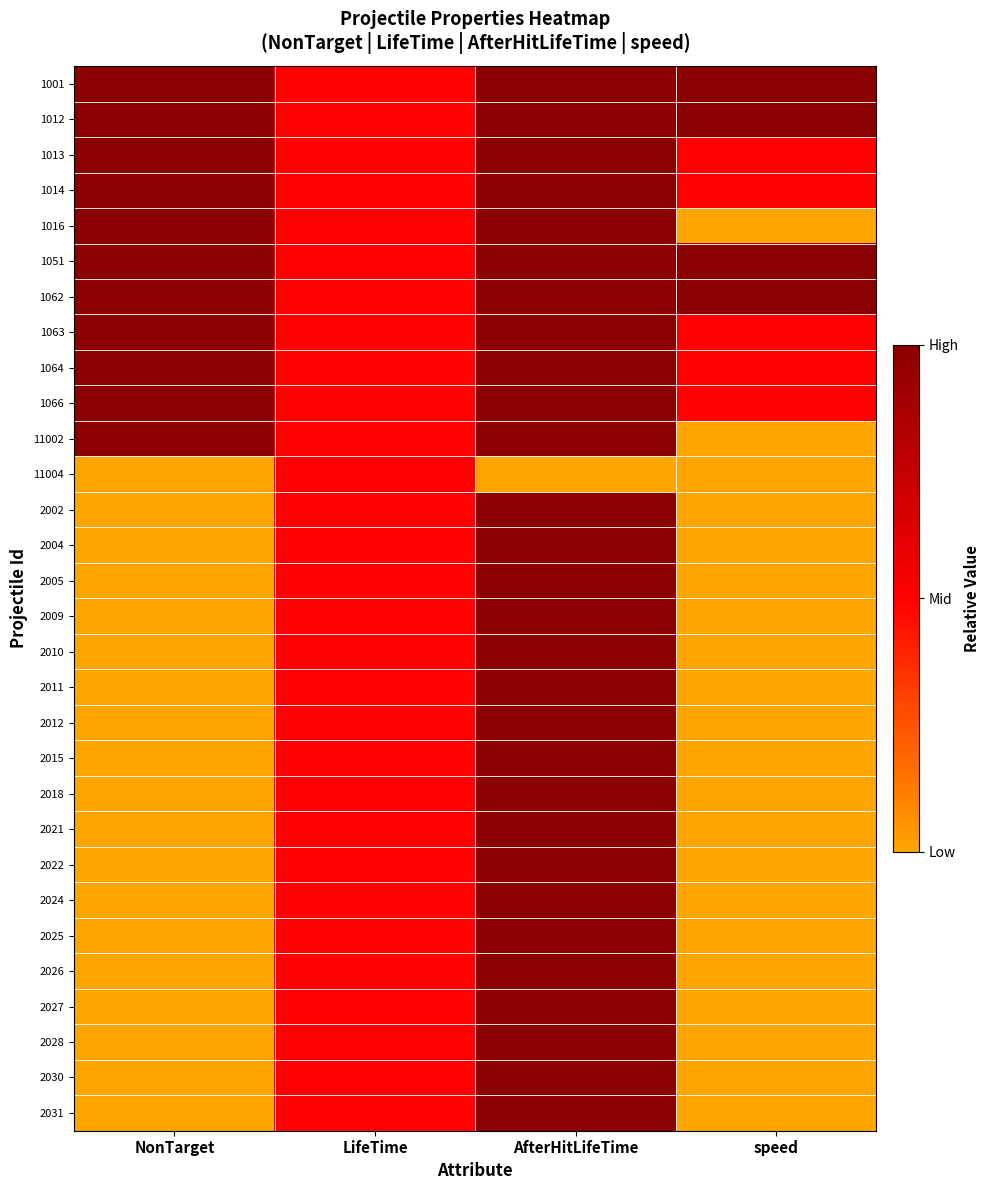

Reading right to left, extract all data points from this chart.

1001: speed=1.0	AfterHitLifeTime=1.0	LifeTime=0.5	NonTarget=1.0
1012: speed=1.0	AfterHitLifeTime=1.0	LifeTime=0.5	NonTarget=1.0
1013: speed=0.5	AfterHitLifeTime=1.0	LifeTime=0.5	NonTarget=1.0
1014: speed=0.5	AfterHitLifeTime=1.0	LifeTime=0.5	NonTarget=1.0
1016: speed=0.0	AfterHitLifeTime=1.0	LifeTime=0.5	NonTarget=1.0
1051: speed=1.0	AfterHitLifeTime=1.0	LifeTime=0.5	NonTarget=1.0
1062: speed=1.0	AfterHitLifeTime=1.0	LifeTime=0.5	NonTarget=1.0
1063: speed=0.5	AfterHitLifeTime=1.0	LifeTime=0.5	NonTarget=1.0
1064: speed=0.5	AfterHitLifeTime=1.0	LifeTime=0.5	NonTarget=1.0
1066: speed=0.5	AfterHitLifeTime=1.0	LifeTime=0.5	NonTarget=1.0
11002: speed=0.0	AfterHitLifeTime=1.0	LifeTime=0.5	NonTarget=1.0
11004: speed=0.0	AfterHitLifeTime=0.0	LifeTime=0.5	NonTarget=0.0
2002: speed=0.0	AfterHitLifeTime=1.0	LifeTime=0.5	NonTarget=0.0
2004: speed=0.0	AfterHitLifeTime=1.0	LifeTime=0.5	NonTarget=0.0
2005: speed=0.0	AfterHitLifeTime=1.0	LifeTime=0.5	NonTarget=0.0
2009: speed=0.0	AfterHitLifeTime=1.0	LifeTime=0.5	NonTarget=0.0
2010: speed=0.0	AfterHitLifeTime=1.0	LifeTime=0.5	NonTarget=0.0
2011: speed=0.0	AfterHitLifeTime=1.0	LifeTime=0.5	NonTarget=0.0
2012: speed=0.0	AfterHitLifeTime=1.0	LifeTime=0.5	NonTarget=0.0
2015: speed=0.0	AfterHitLifeTime=1.0	LifeTime=0.5	NonTarget=0.0
2018: speed=0.0	AfterHitLifeTime=1.0	LifeTime=0.5	NonTarget=0.0
2021: speed=0.0	AfterHitLifeTime=1.0	LifeTime=0.5	NonTarget=0.0
2022: speed=0.0	AfterHitLifeTime=1.0	LifeTime=0.5	NonTarget=0.0
2024: speed=0.0	AfterHitLifeTime=1.0	LifeTime=0.5	NonTarget=0.0
2025: speed=0.0	AfterHitLifeTime=1.0	LifeTime=0.5	NonTarget=0.0
2026: speed=0.0	AfterHitLifeTime=1.0	LifeTime=0.5	NonTarget=0.0
2027: speed=0.0	AfterHitLifeTime=1.0	LifeTime=0.5	NonTarget=0.0
2028: speed=0.0	AfterHitLifeTime=1.0	LifeTime=0.5	NonTarget=0.0
2030: speed=0.0	AfterHitLifeTime=1.0	LifeTime=0.5	NonTarget=0.0
2031: speed=0.0	AfterHitLifeTime=1.0	LifeTime=0.5	NonTarget=0.0